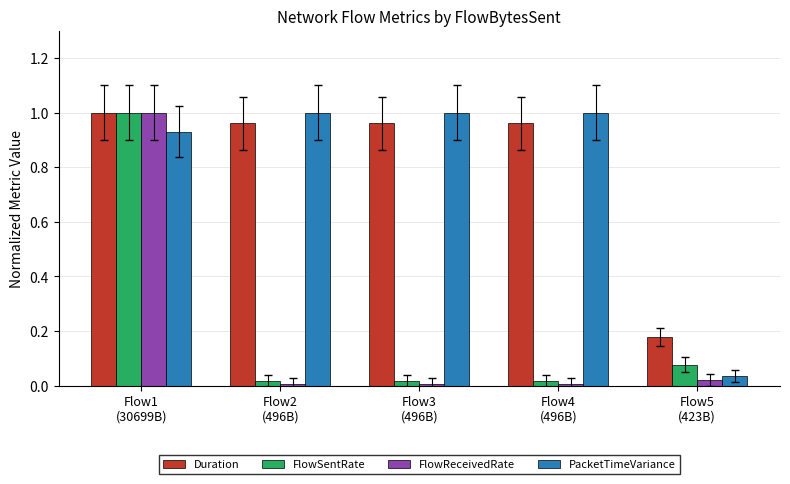

What is the sum of the Duration values at Flow1
(30699B) and Flow2
(496B)?

2.0